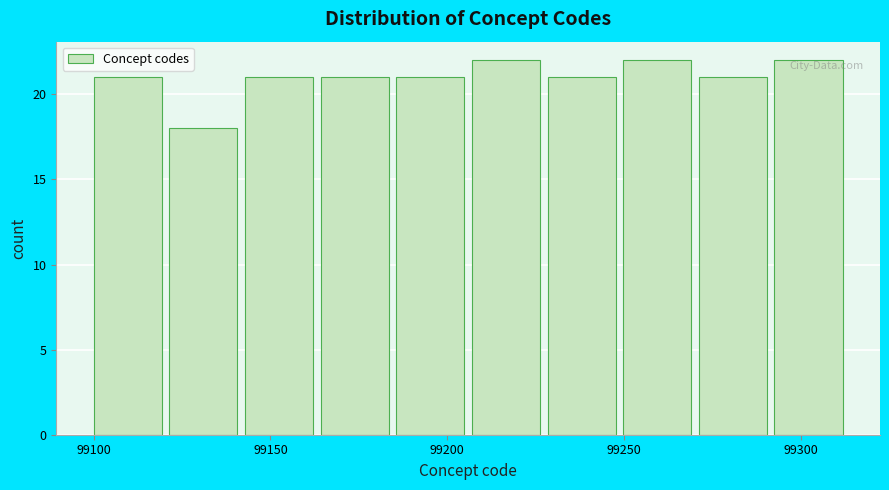

Reading left to right, list every bar in this chart as the range it spans on the x-axis followed by its height. Neither the bar edges nor the heights are printed on the chart, so give them approximately, as read against the axes.

99100 to 99120: 21
99120 to 99145: 18
99145 to 99165: 21
99165 to 99185: 21
99185 to 99205: 21
99205 to 99230: 22
99230 to 99250: 21
99250 to 99270: 22
99270 to 99295: 21
99295 to 99315: 22